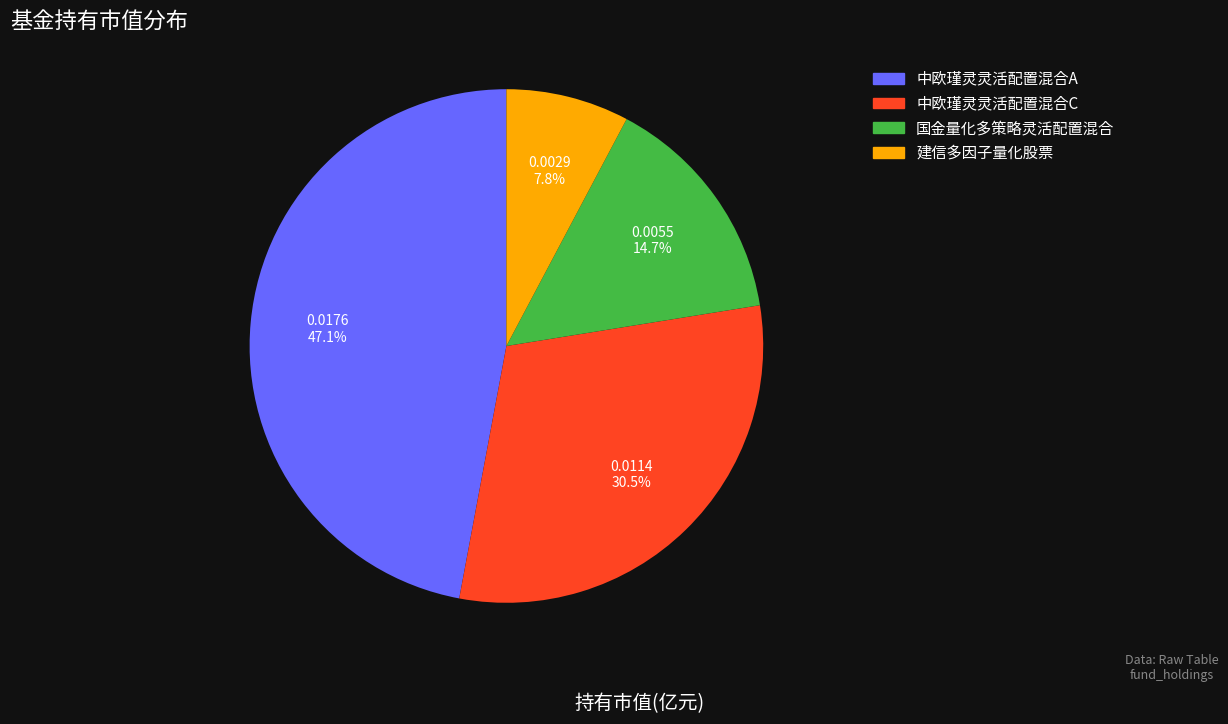

Does 中欧瑾灵灵活配置混合C represent more than half of the total?

No